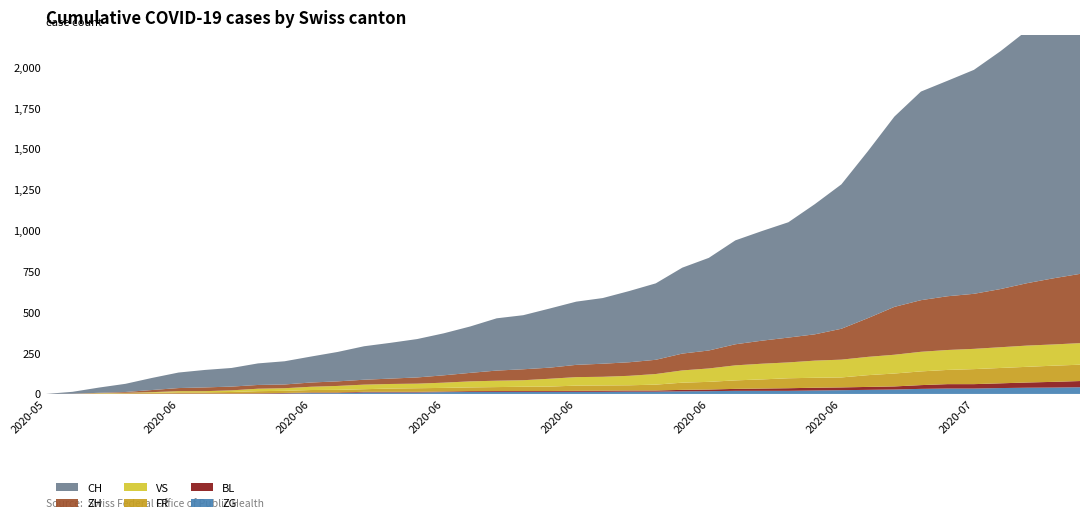

Reading left to right, what are all the values shown in this chart?

ZG: 2020-05-31=0	2020-06-01=0	2020-06-02=0	2020-06-03=0	2020-06-04=0	2020-06-05=0	2020-06-06=0	2020-06-07=0	2020-06-08=1	2020-06-09=3	2020-06-10=5	2020-06-11=5	2020-06-12=9	2020-06-13=9	2020-06-14=9	2020-06-15=11	2020-06-16=12	2020-06-17=13	2020-06-18=13	2020-06-19=13	2020-06-20=13	2020-06-21=13	2020-06-22=14	2020-06-23=14	2020-06-24=16	2020-06-25=17	2020-06-26=19	2020-06-27=19	2020-06-28=19	2020-06-29=21	2020-06-30=23	2020-07-01=25	2020-07-02=27	2020-07-03=31	2020-07-04=33	2020-07-05=33	2020-07-06=36	2020-07-07=38	2020-07-08=39	2020-07-09=41
BL: 2020-05-31=0	2020-06-01=1	2020-06-02=1	2020-06-03=2	2020-06-04=2	2020-06-05=3	2020-06-06=3	2020-06-07=3	2020-06-08=3	2020-06-09=3	2020-06-10=4	2020-06-11=4	2020-06-12=4	2020-06-13=4	2020-06-14=4	2020-06-15=4	2020-06-16=5	2020-06-17=5	2020-06-18=5	2020-06-19=5	2020-06-20=6	2020-06-21=7	2020-06-22=7	2020-06-23=7	2020-06-24=9	2020-06-25=10	2020-06-26=12	2020-06-27=14	2020-06-28=16	2020-06-29=17	2020-06-30=17	2020-07-01=18	2020-07-02=19	2020-07-03=23	2020-07-04=27	2020-07-05=27	2020-07-06=29	2020-07-07=32	2020-07-08=35	2020-07-09=38
FR: 2020-05-31=0	2020-06-01=0	2020-06-02=2	2020-06-03=3	2020-06-04=5	2020-06-05=7	2020-06-06=7	2020-06-07=9	2020-06-08=13	2020-06-09=13	2020-06-10=15	2020-06-11=16	2020-06-12=16	2020-06-13=20	2020-06-14=22	2020-06-15=22	2020-06-16=23	2020-06-17=24	2020-06-18=26	2020-06-19=27	2020-06-20=32	2020-06-21=32	2020-06-22=32	2020-06-23=36	2020-06-24=44	2020-06-25=47	2020-06-26=52	2020-06-27=56	2020-06-28=61	2020-06-29=61	2020-06-30=61	2020-07-01=72	2020-07-02=79	2020-07-03=84	2020-07-04=87	2020-07-05=92	2020-07-06=94	2020-07-07=96	2020-07-08=99	2020-07-09=100
VS: 2020-05-31=0	2020-06-01=0	2020-06-02=2	2020-06-03=2	2020-06-04=4	2020-06-05=7	2020-06-06=7	2020-06-07=10	2020-06-08=15	2020-06-09=16	2020-06-10=20	2020-06-11=24	2020-06-12=28	2020-06-13=28	2020-06-14=28	2020-06-15=32	2020-06-16=37	2020-06-17=39	2020-06-18=40	2020-06-19=48	2020-06-20=52	2020-06-21=53	2020-06-22=58	2020-06-23=65	2020-06-24=75	2020-06-25=82	2020-06-26=92	2020-06-27=96	2020-06-28=97	2020-06-29=105	2020-06-30=109	2020-07-01=112	2020-07-02=115	2020-07-03=120	2020-07-04=122	2020-07-05=124	2020-07-06=127	2020-07-07=130	2020-07-08=130	2020-07-09=132
ZH: 2020-05-31=0	2020-06-01=0	2020-06-02=2	2020-06-03=5	2020-06-04=13	2020-06-05=19	2020-06-06=23	2020-06-07=23	2020-06-08=23	2020-06-09=23	2020-06-10=26	2020-06-11=28	2020-06-12=30	2020-06-13=33	2020-06-14=38	2020-06-15=45	2020-06-16=52	2020-06-17=62	2020-06-18=67	2020-06-19=68	2020-06-20=75	2020-06-21=80	2020-06-22=83	2020-06-23=87	2020-06-24=103	2020-06-25=110	2020-06-26=129	2020-06-27=141	2020-06-28=152	2020-06-29=161	2020-06-30=189	2020-07-01=237	2020-07-02=293	2020-07-03=316	2020-07-04=329	2020-07-05=337	2020-07-06=356	2020-07-07=382	2020-07-08=405	2020-07-09=424
CH: 2020-05-31=0	2020-06-01=12	2020-06-02=32	2020-06-03=50	2020-06-04=74	2020-06-05=95	2020-06-06=107	2020-06-07=114	2020-06-08=132	2020-06-09=142	2020-06-10=159	2020-06-11=180	2020-06-12=205	2020-06-13=219	2020-06-14=235	2020-06-15=257	2020-06-16=284	2020-06-17=320	2020-06-18=331	2020-06-19=362	2020-06-20=387	2020-06-21=402	2020-06-22=436	2020-06-23=468	2020-06-24=526	2020-06-25=567	2020-06-26=636	2020-06-27=671	2020-06-28=706	2020-06-29=797	2020-06-30=884	2020-07-01=1022	2020-07-02=1165	2020-07-03=1277	2020-07-04=1319	2020-07-05=1371	2020-07-06=1456	2020-07-07=1547	2020-07-08=1650	2020-07-09=1743